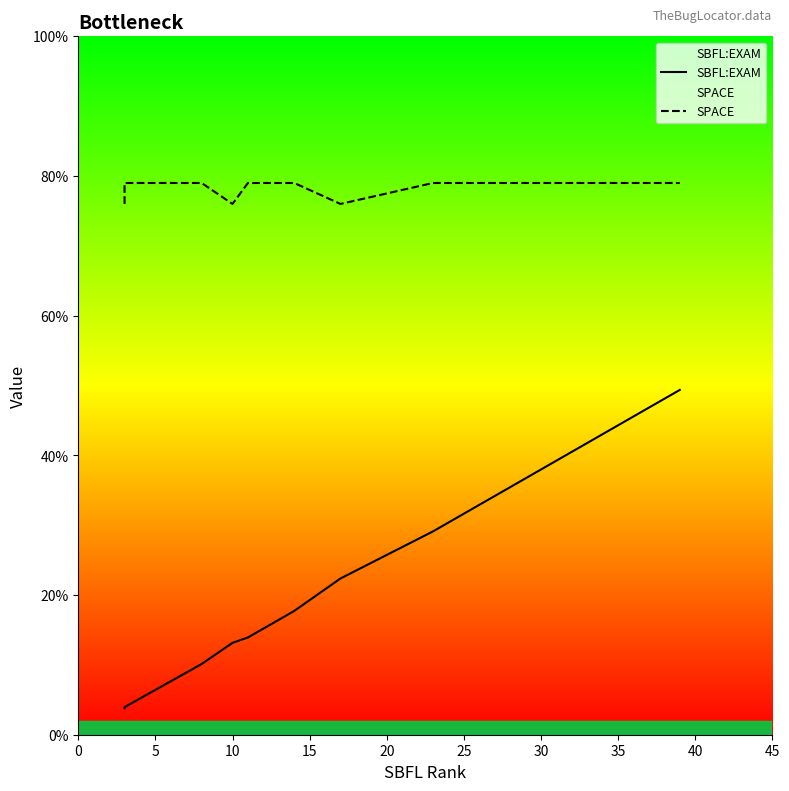

What is the difference between the second highest and minimum values in the SPACE series?

3.0